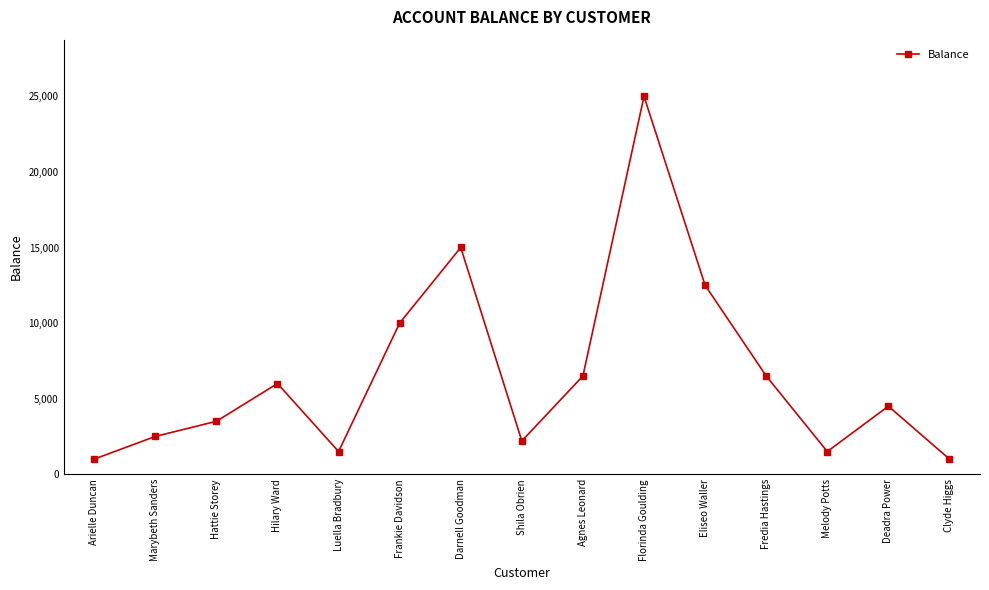

Where is the first local maximum?

Hilary Ward